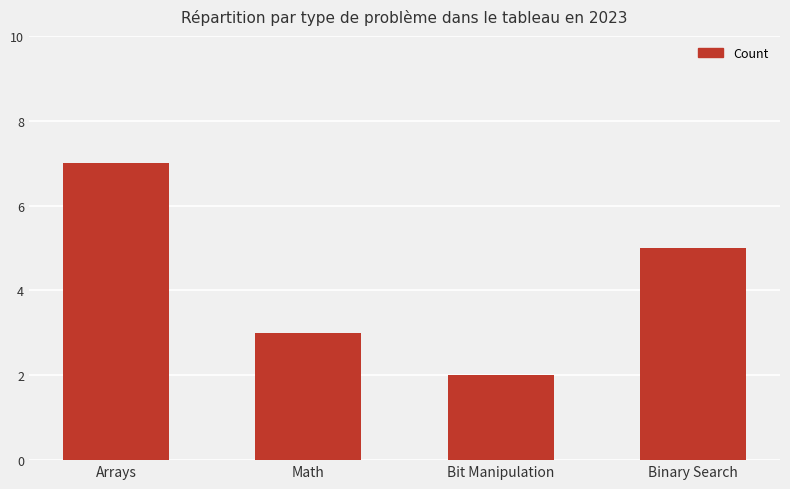

Are the bars horizontal?

No